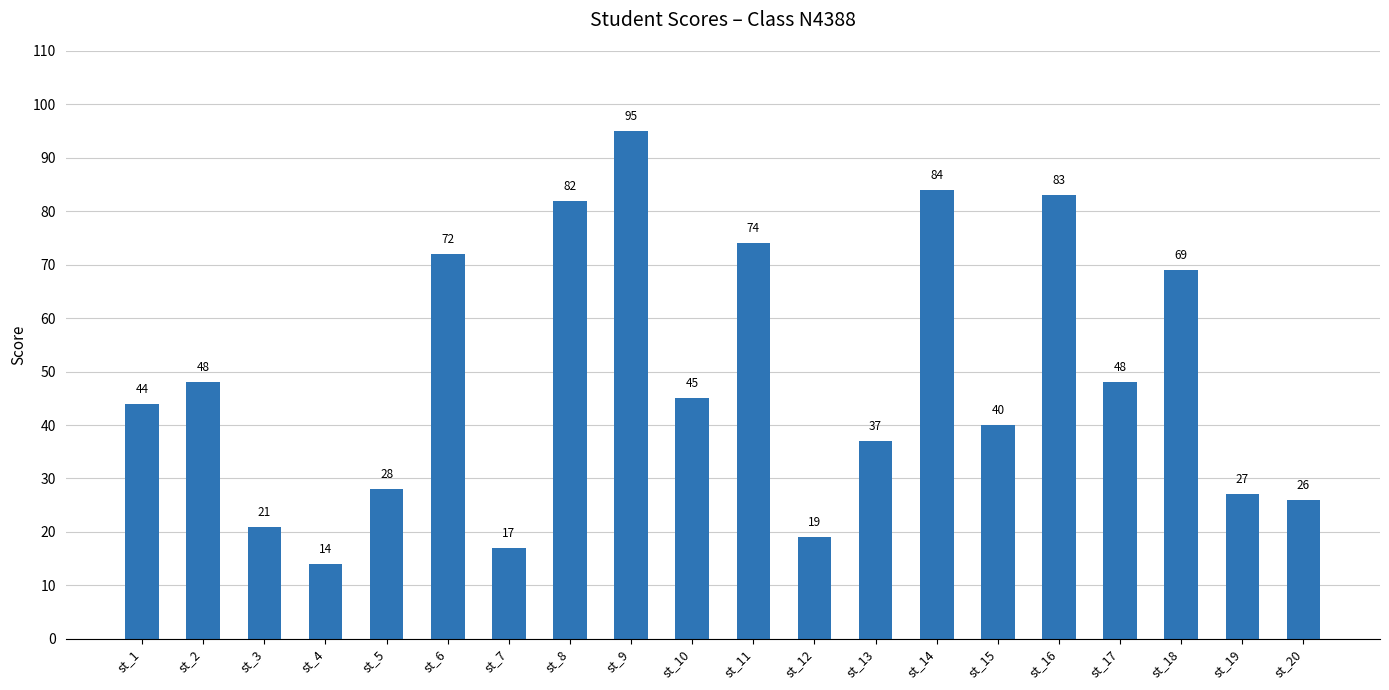

Which has a higher value, st_1 or st_4?

st_1